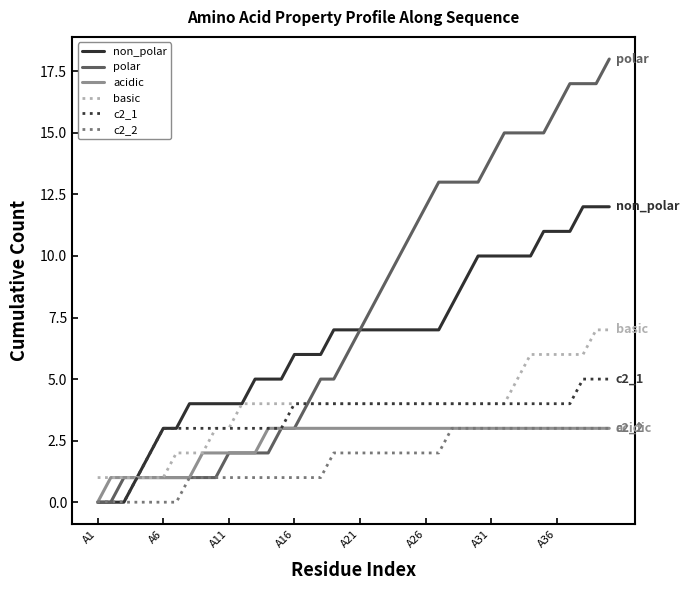

Which series has the largest total across all categories?

polar